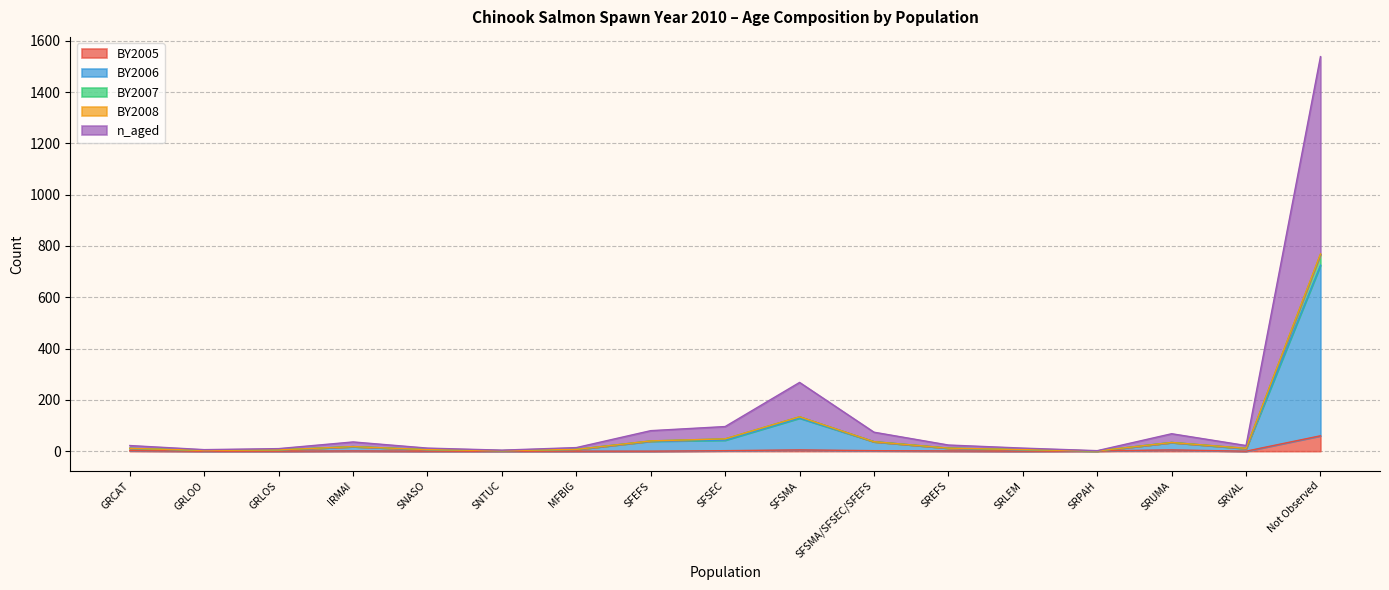

True or false: BY2008 and n_aged intersect in this chart.

False